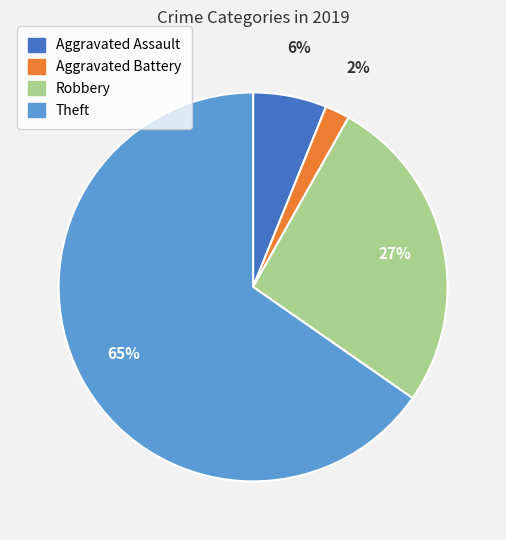

How many segments does this pie chart have?

4